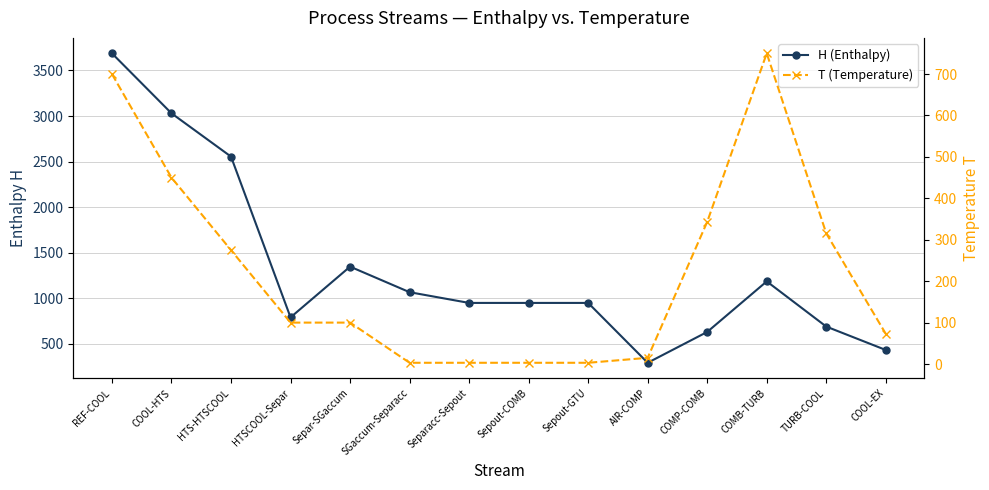

How many data points in H (Enthalpy) are above 949?

9